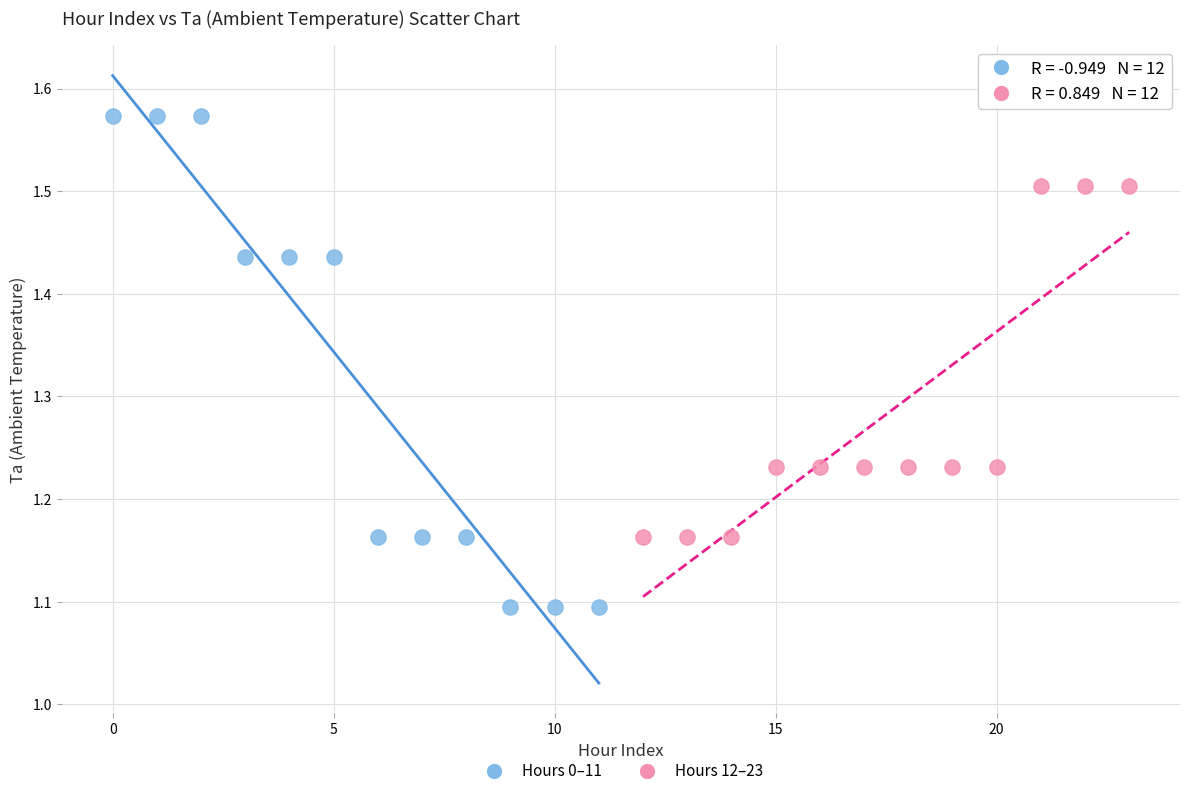

Which series contains the lowest Y value?

Hours 0–11